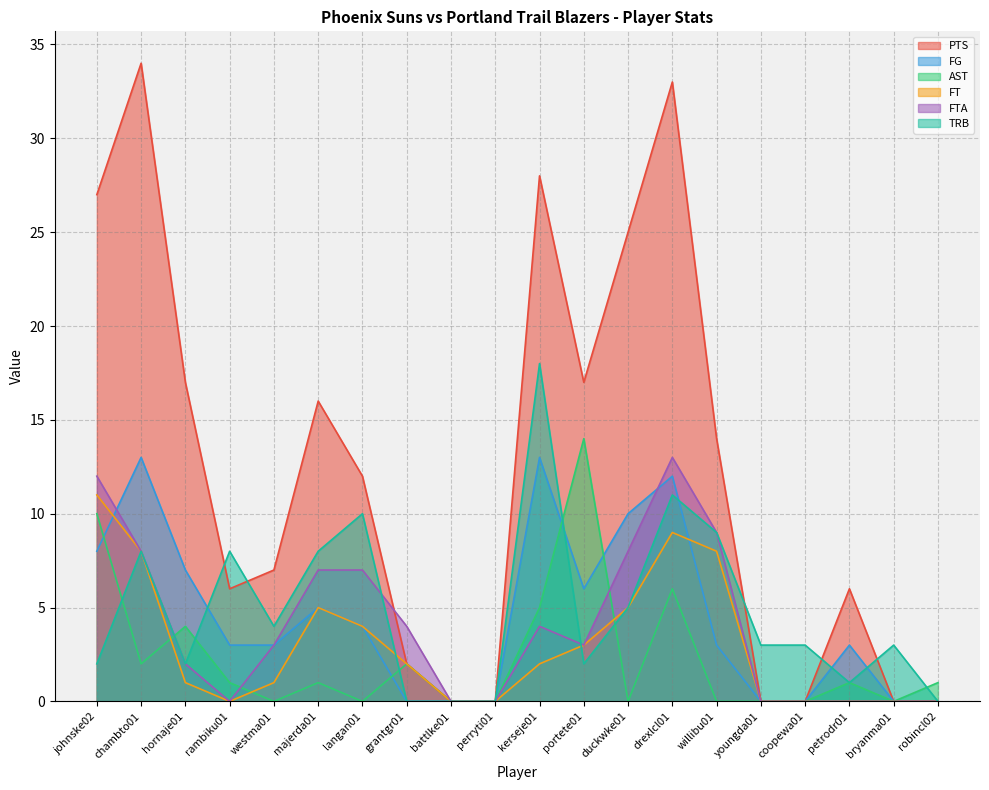

The TRB series shows 11 at drexlcl01. True or false?

True